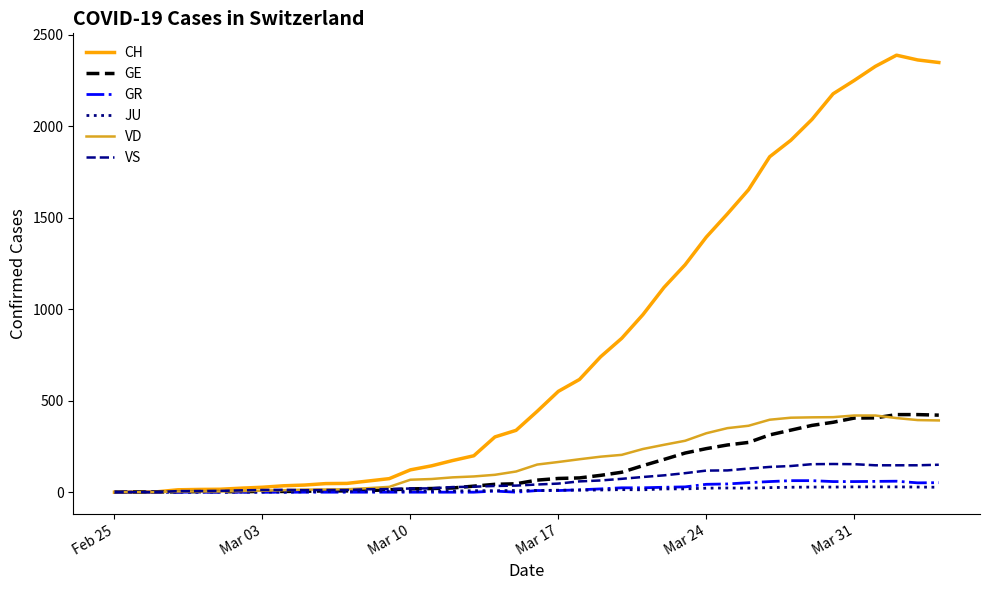

Which series has the largest total across all categories?

CH